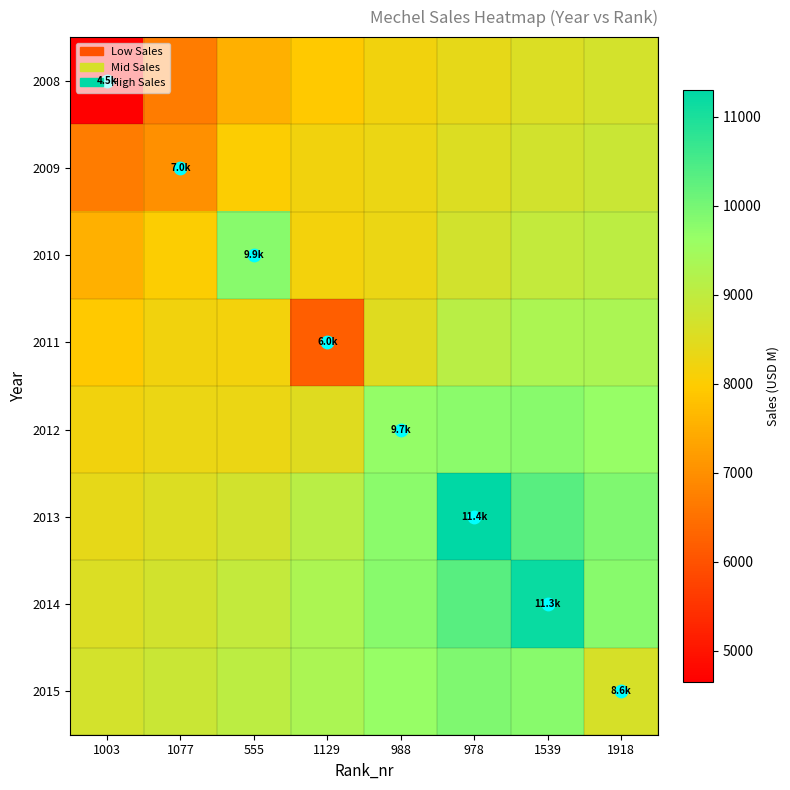

What is the difference between the highest and lowest values at 1129?

3128.7